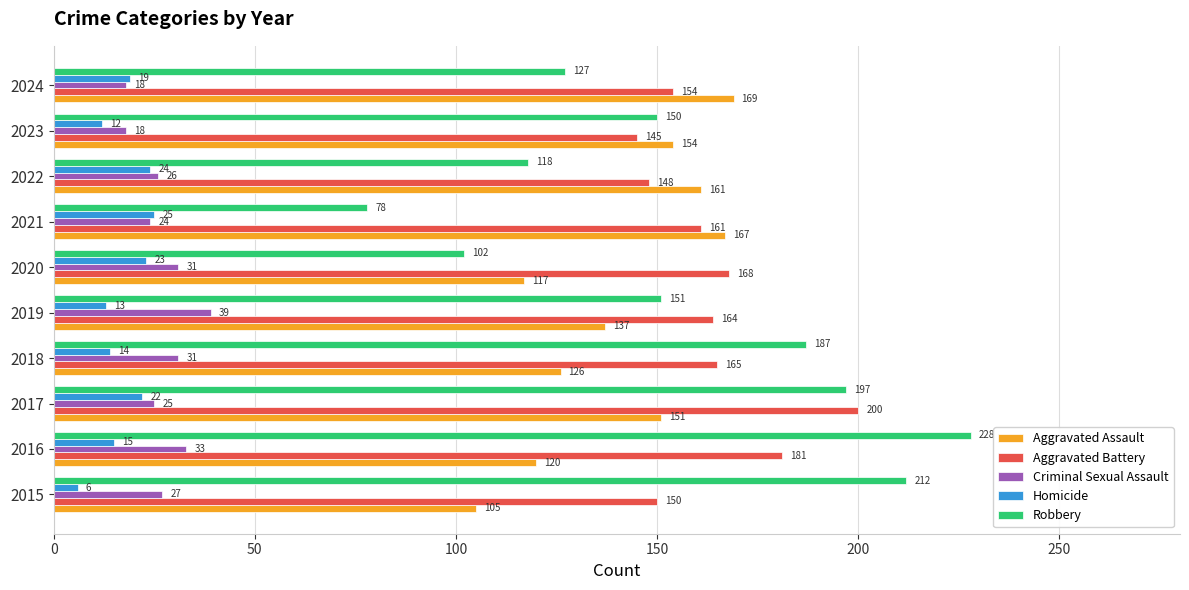

List the series in order of their peak value, highest first.

Robbery, Aggravated Battery, Aggravated Assault, Criminal Sexual Assault, Homicide